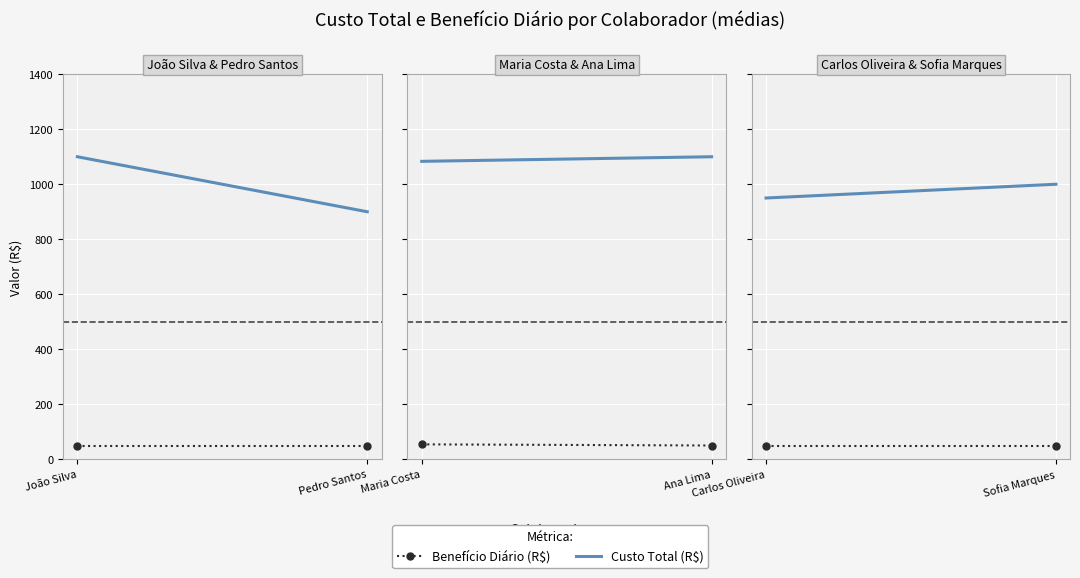

Which series has the largest range (max minus min)?

Custo Total (R$)